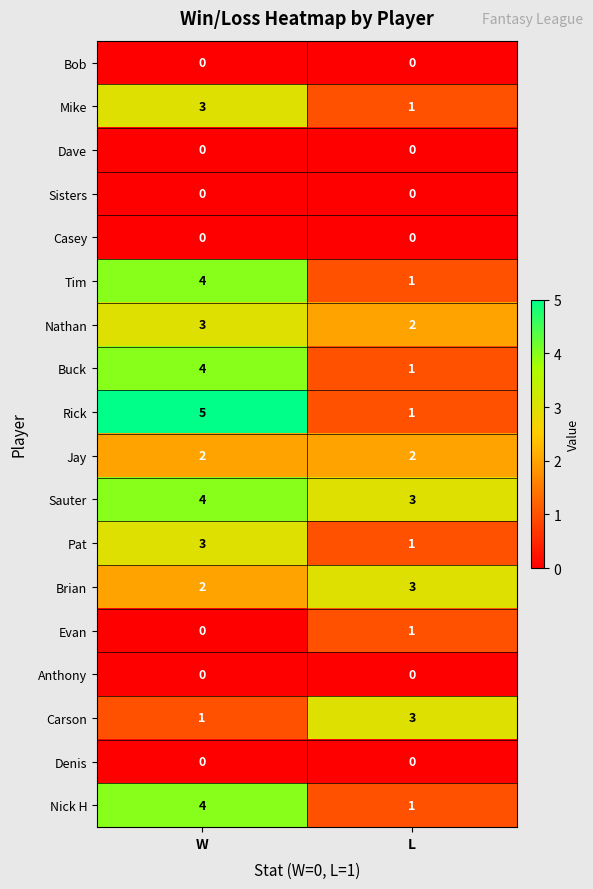

What is the sum of all Buck values?

5